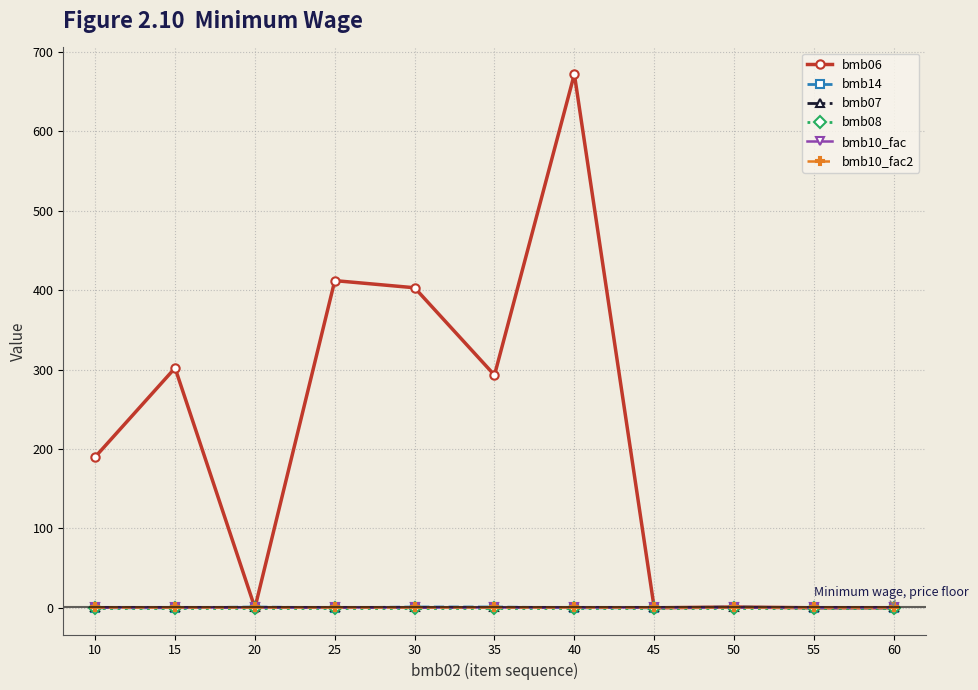

Does the chart have visible grid lines?

Yes